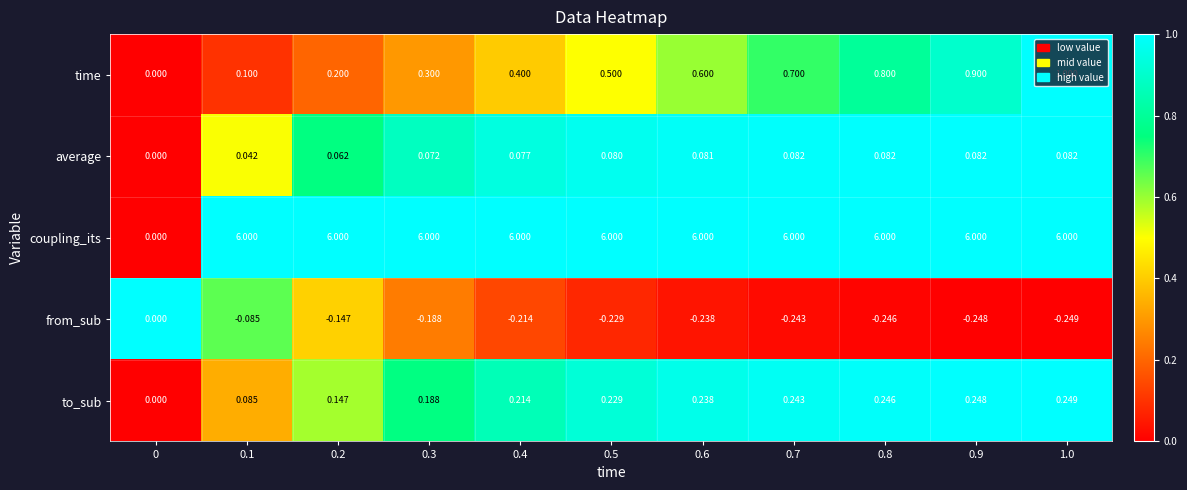

At 0.1, list the series in order from largest to smallest.

coupling_its, time, to_sub, average, from_sub